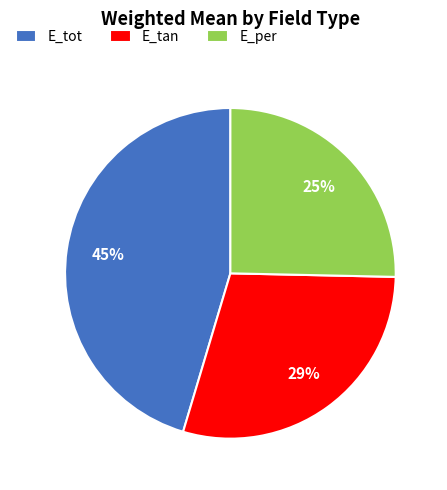

Is there any slice that represents more than half of the pie?

No